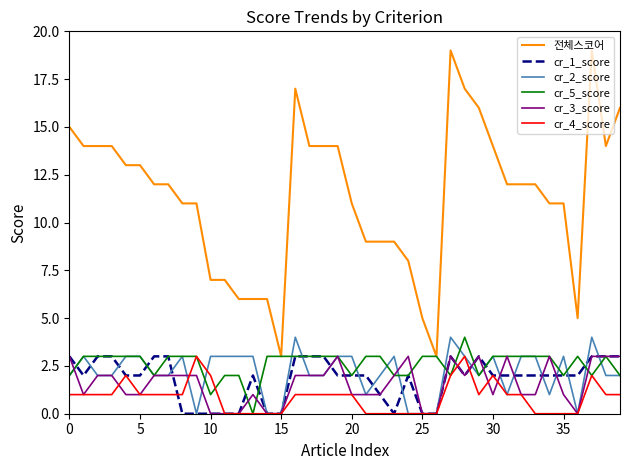

Which series has the largest total across all categories?

전체스코어